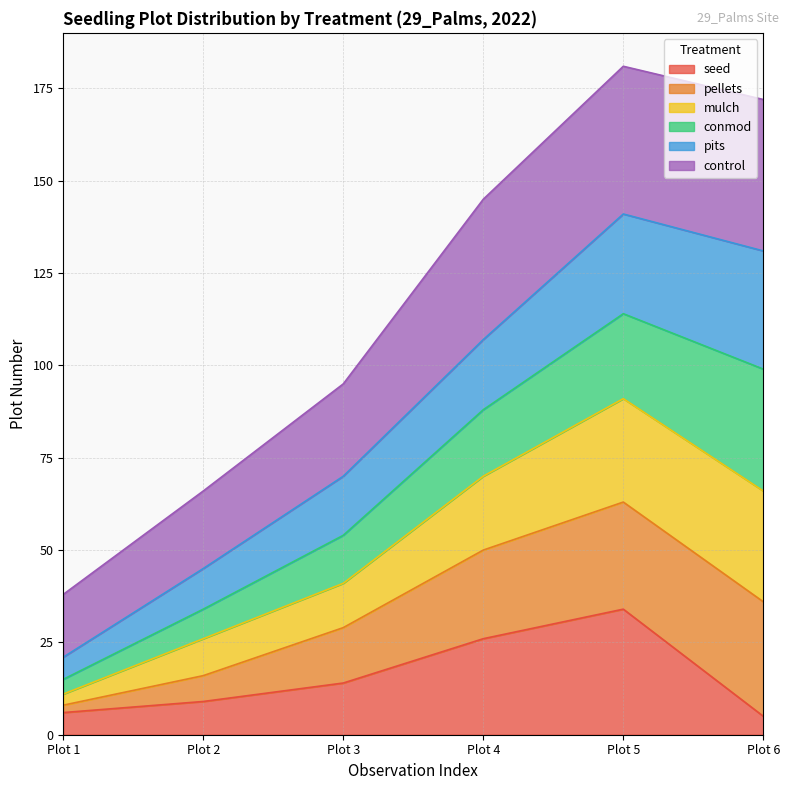

Which category has the highest value in the seed series?

Plot 5